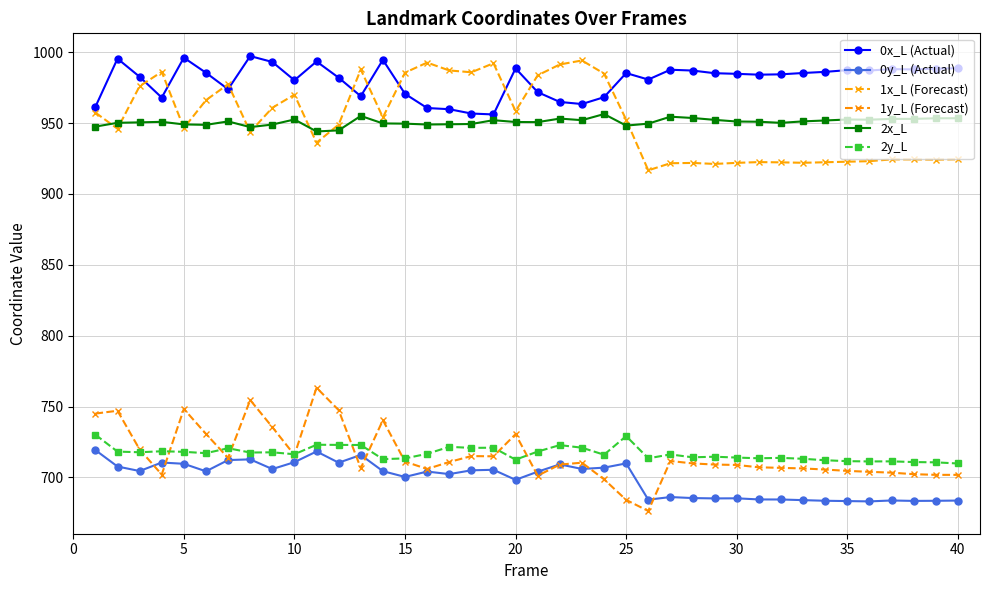

How many values in the 1x_L (Forecast) series exceed 952?

20